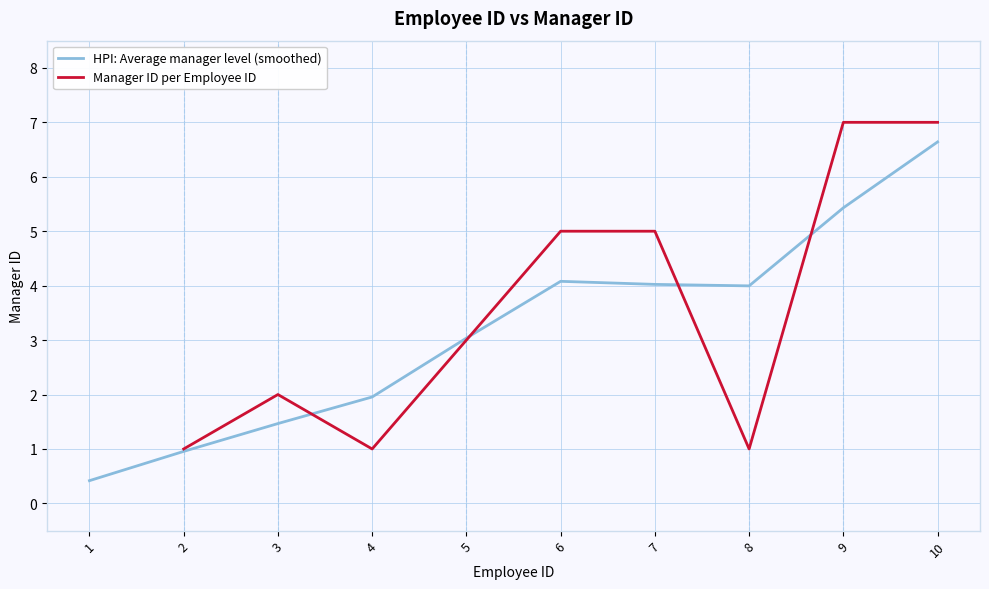

What is the value of the HPI: Average manager level (smoothed) point at the 7th from the left?

4.0